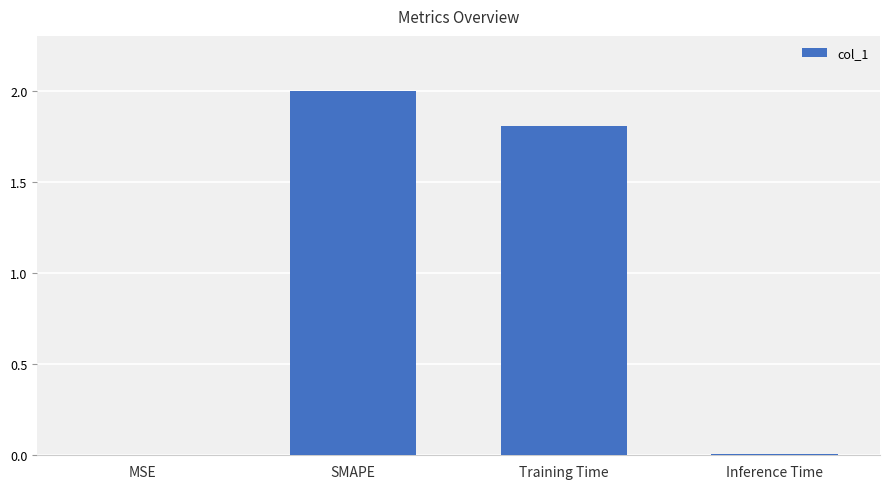

What is the greatest value displayed?

2.0